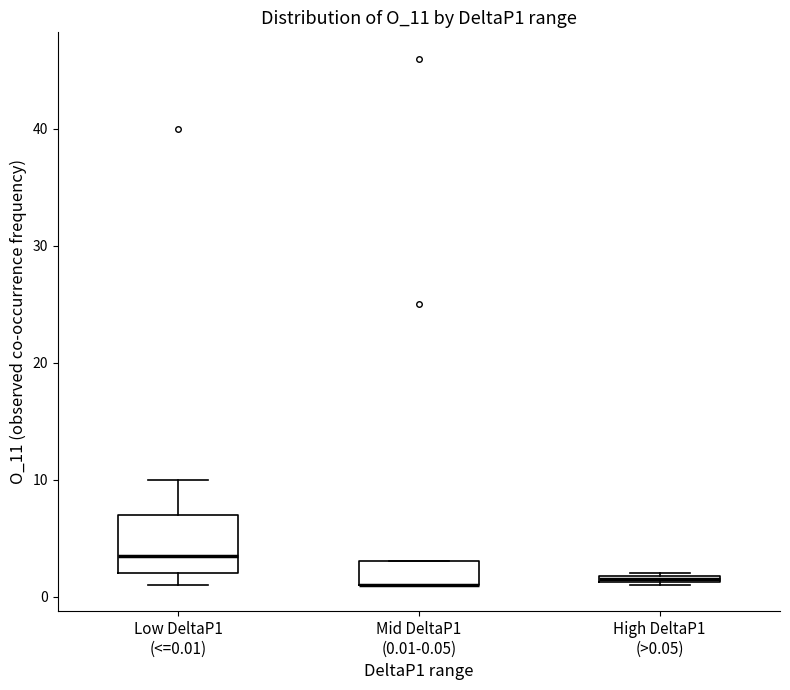

Where is the lower edge of the box for High DeltaP1 (>0.05) on the y-axis? The values are not printed on the chart, so give them approximately, as read against the axis.

1